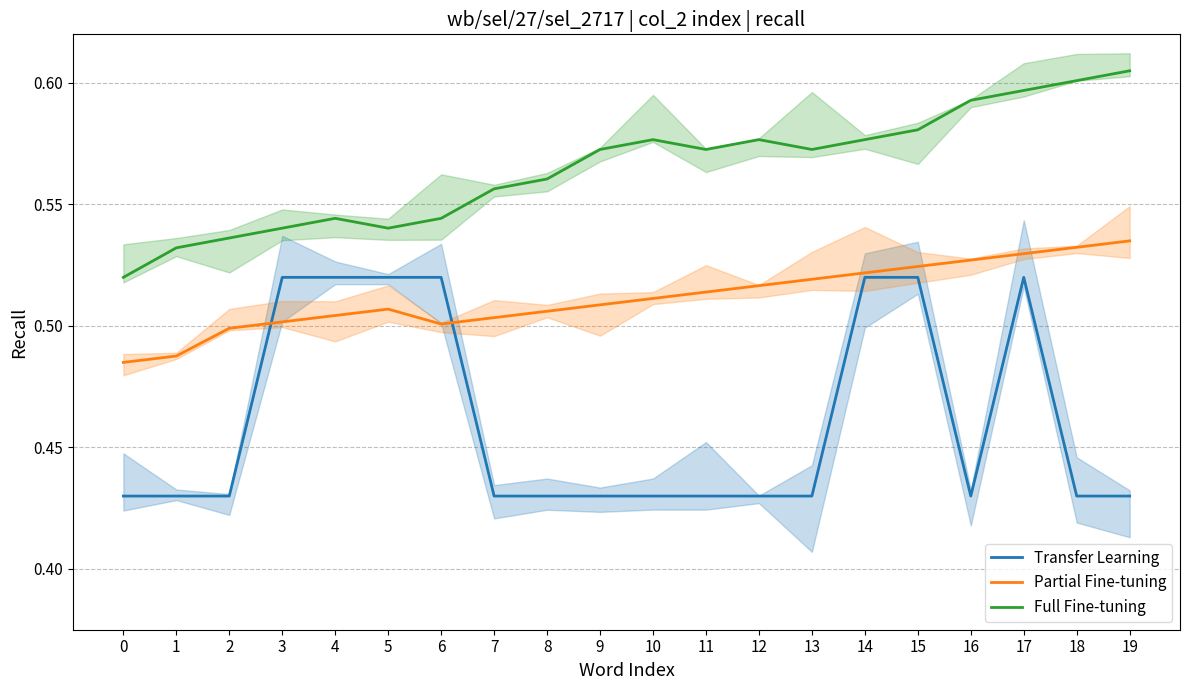

Reading left to right, transcribe all the data shown in this chart.

Transfer Learning: 0=0.4	1=0.4	2=0.4	3=0.5	4=0.5	5=0.5	6=0.5	7=0.4	8=0.4	9=0.4	10=0.4	11=0.4	12=0.4	13=0.4	14=0.5	15=0.5	16=0.4	17=0.5	18=0.4	19=0.4
Partial Fine-tuning: 0=0.5	1=0.5	2=0.5	3=0.5	4=0.5	5=0.5	6=0.5	7=0.5	8=0.5	9=0.5	10=0.5	11=0.5	12=0.5	13=0.5	14=0.5	15=0.5	16=0.5	17=0.5	18=0.5	19=0.5
Full Fine-tuning: 0=0.5	1=0.5	2=0.5	3=0.5	4=0.5	5=0.5	6=0.5	7=0.6	8=0.6	9=0.6	10=0.6	11=0.6	12=0.6	13=0.6	14=0.6	15=0.6	16=0.6	17=0.6	18=0.6	19=0.6